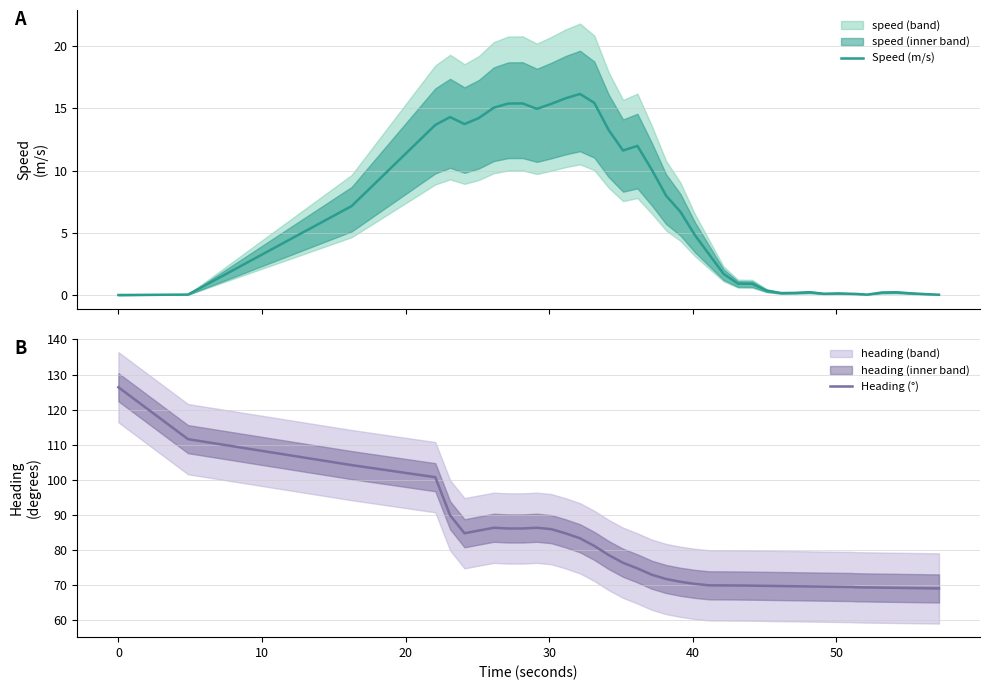

What is the maximum value for Heading (°)?

126.4